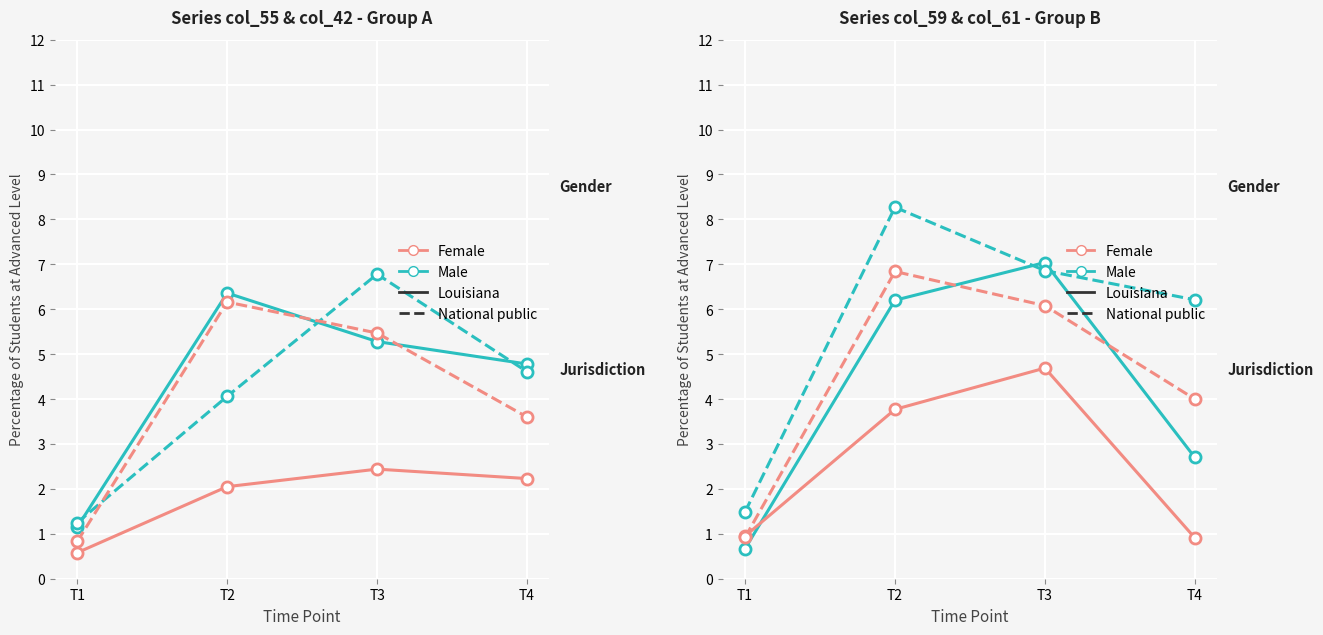

Which series has the largest total across all categories?

Male (National public)